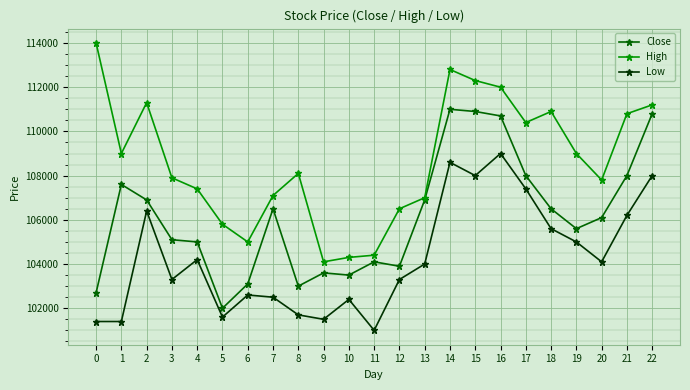

The Low series shows 101700 at 8. True or false?

True